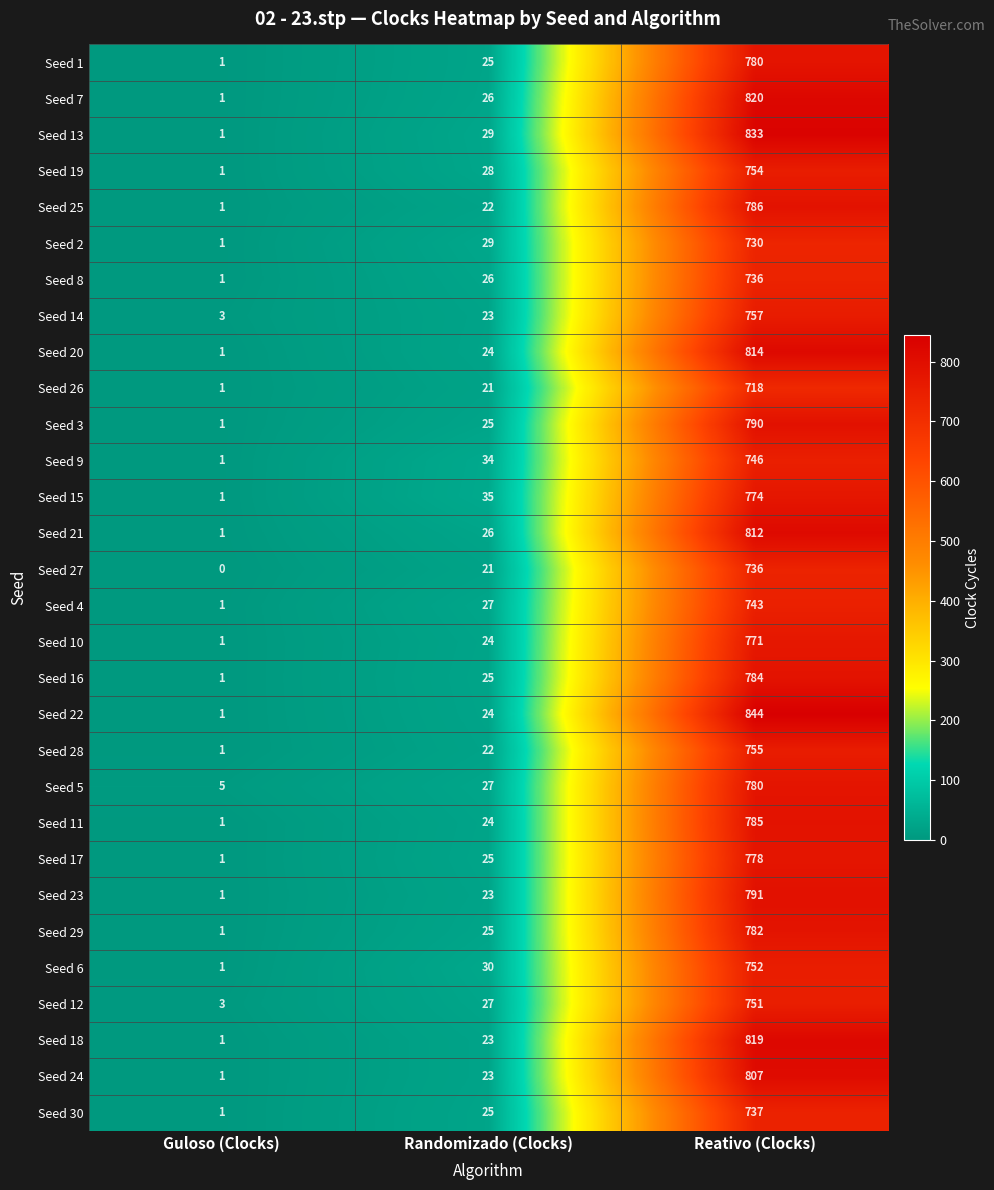

What is the difference between the Seed 10 values at Randomizado (Clocks) and Guloso (Clocks)?

23